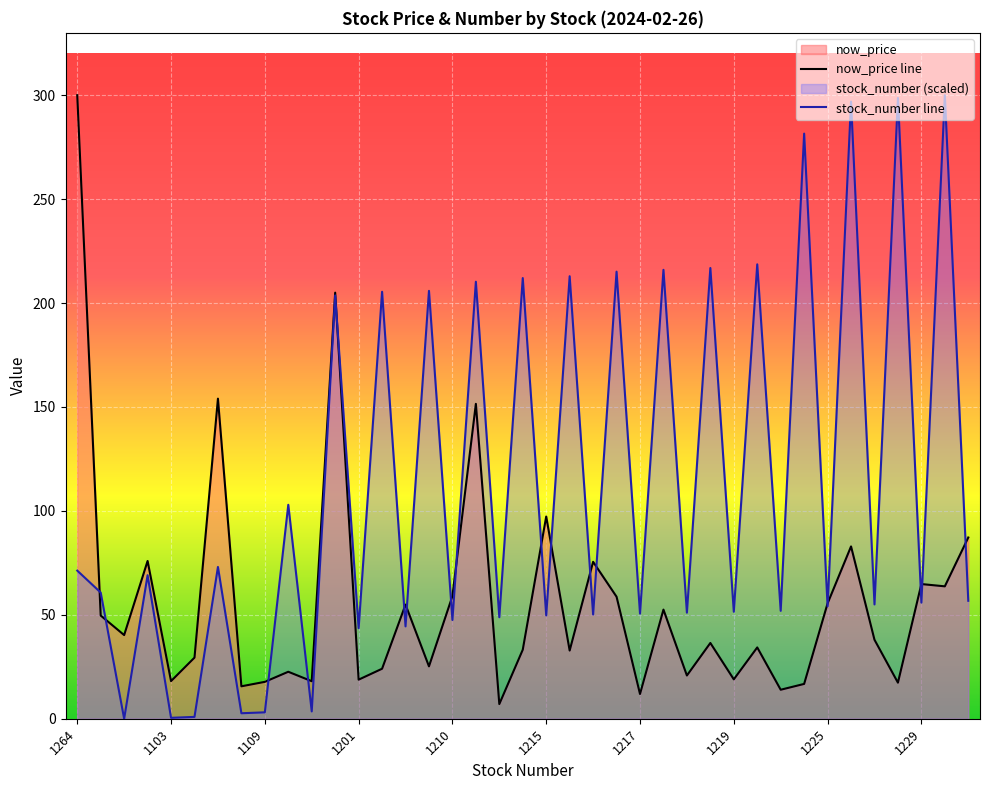

List the series in order of their overall mean, highest first.

stock_number line, now_price line